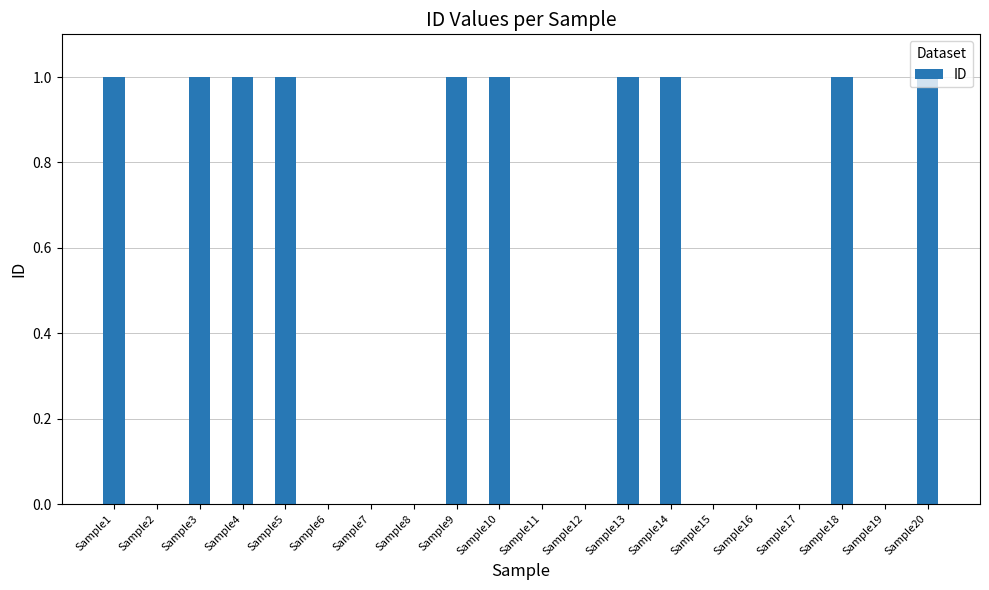

Are the bars grouped side by side (vs. stacked)?

No